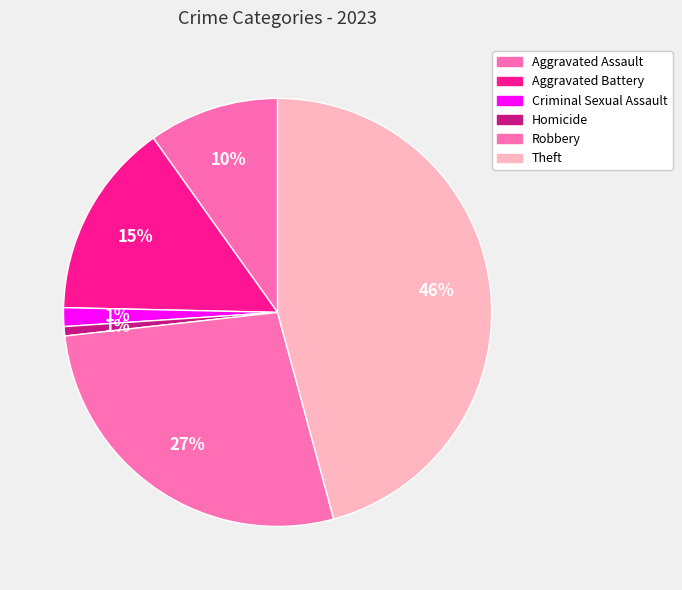

Does Robbery represent more than half of the total?

No